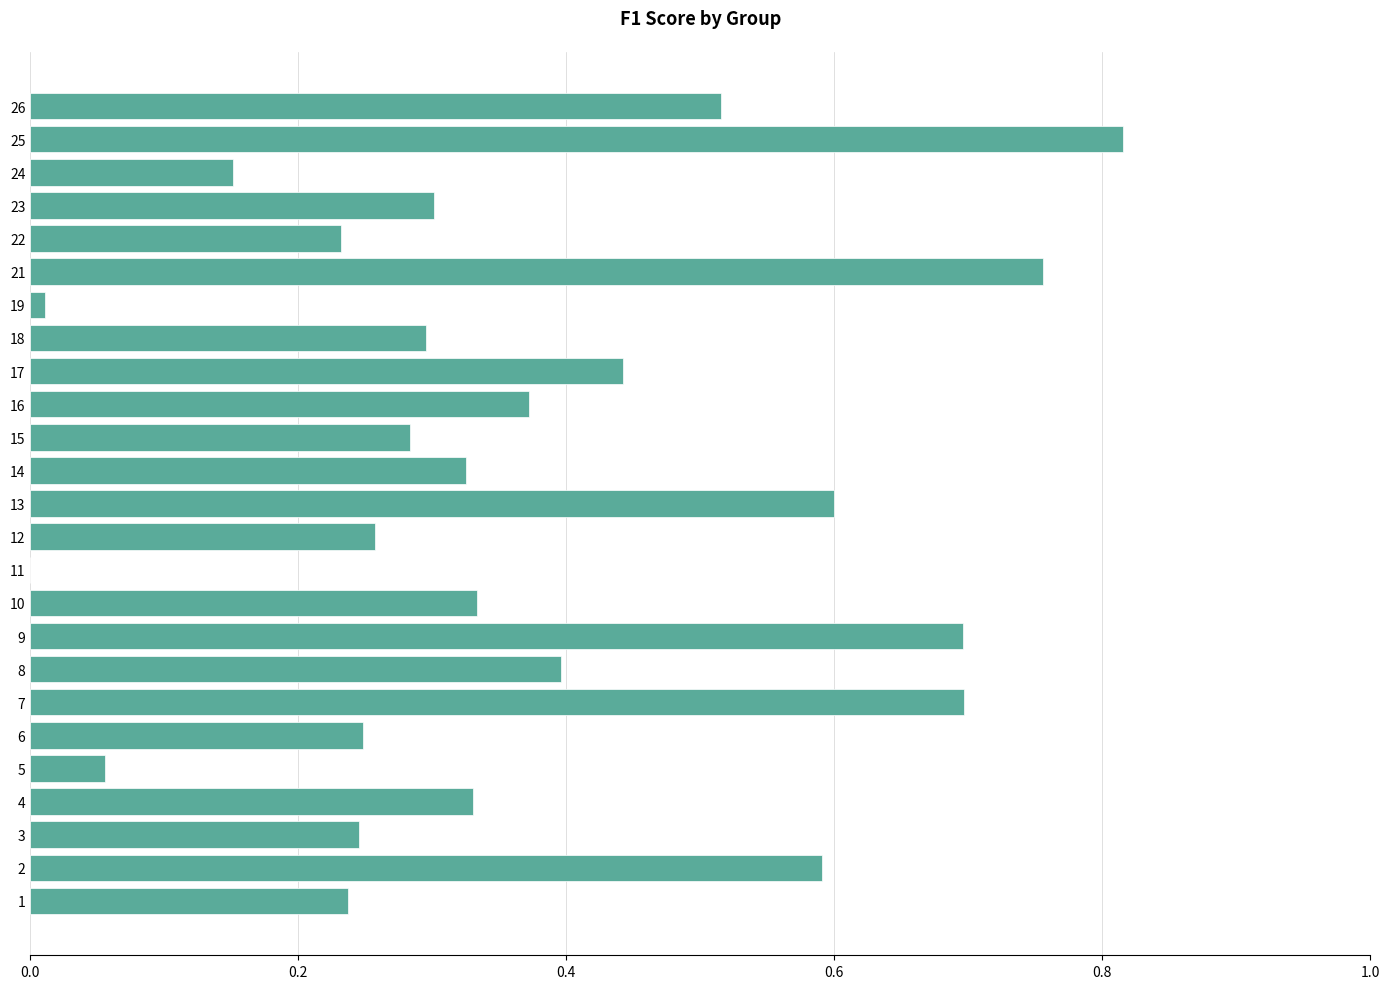

The value at 15 is 0.3. True or false?

True